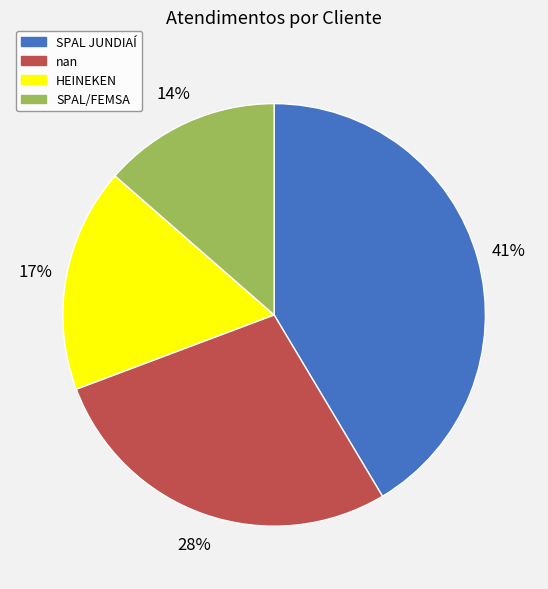

Does SPAL/FEMSA represent more than half of the total?

No